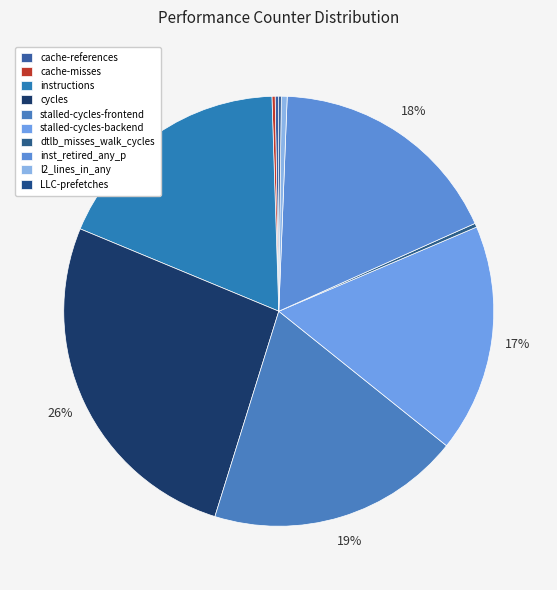

Count the number of slices in the pie.

10